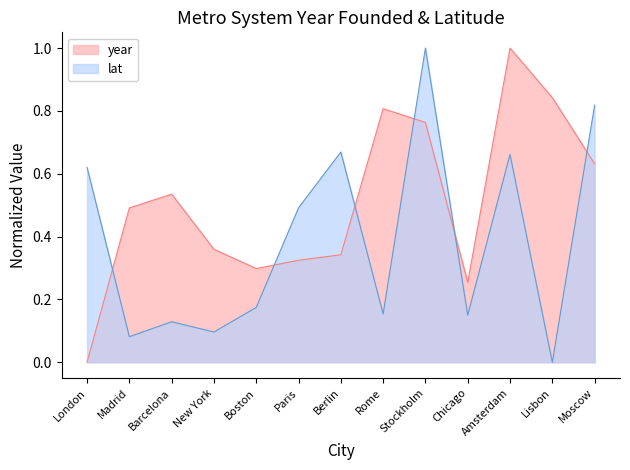

Between which two adjacent categories do lat and year first intersect?

London and Madrid